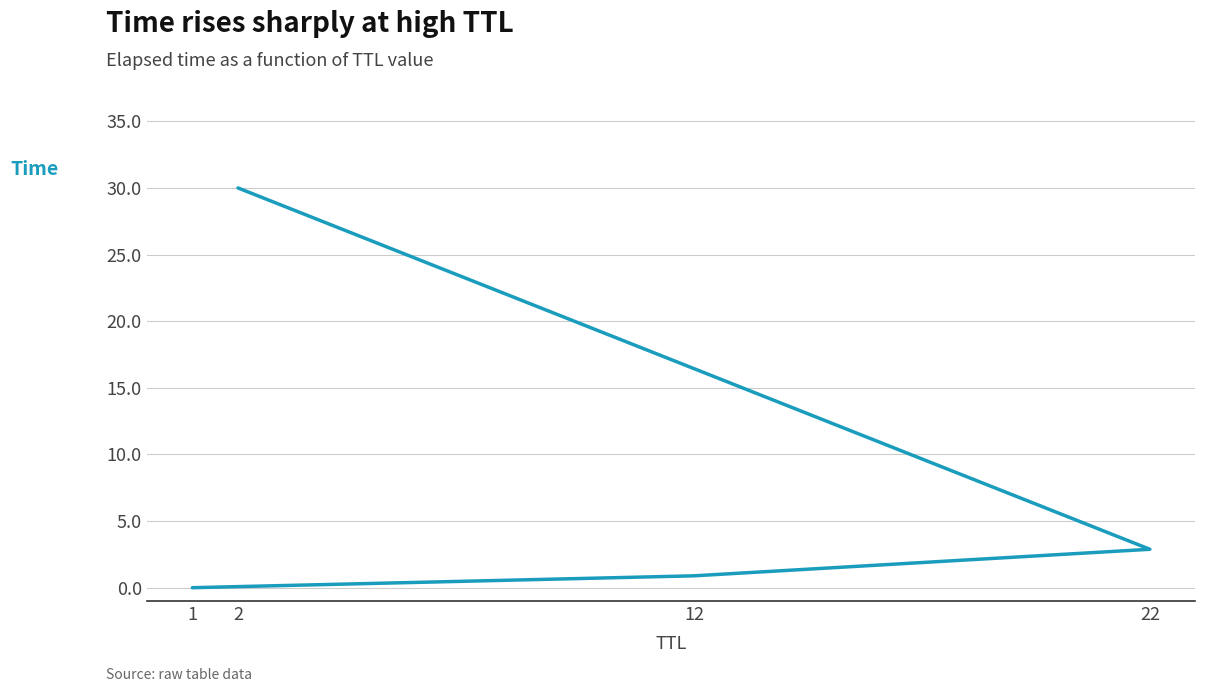

Is it true that the value at 22 is 2.9?

True